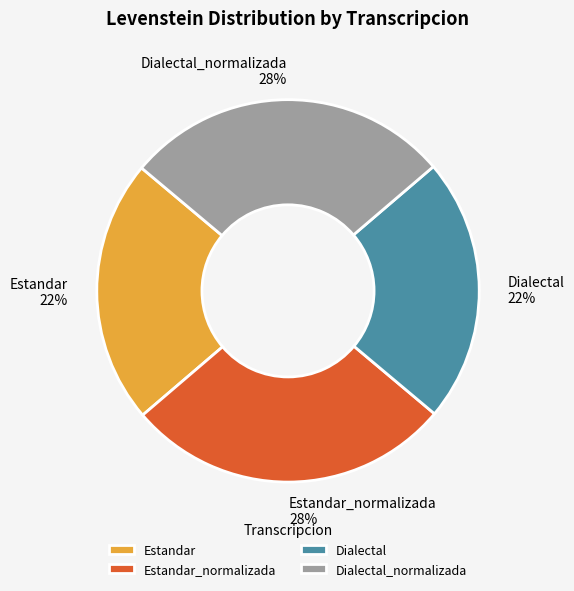

To the nearest percent, what portion does Estandar_normalizada represent?

28%